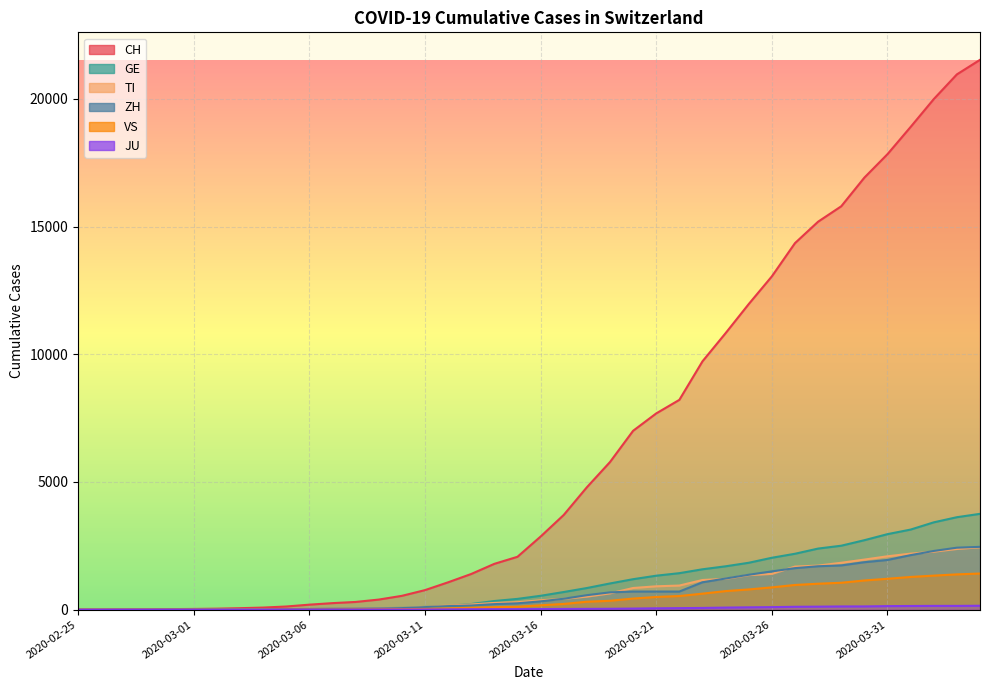

Between 2020-03-04 and 2020-04-04, which is larger?

2020-04-04